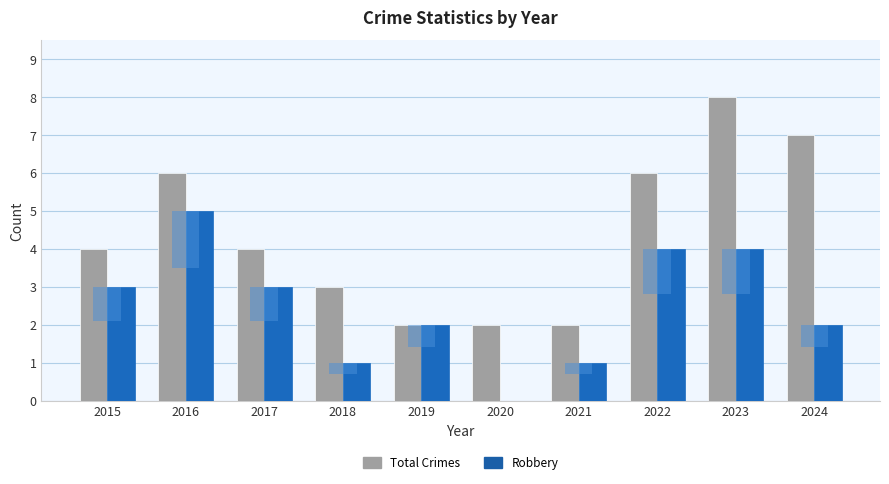

At which category does the chart reach its minimum across all series?

2020